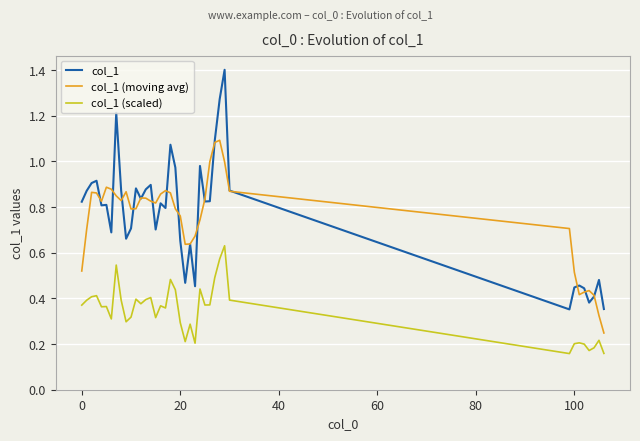

What is the maximum value shown in the chart?

1.4